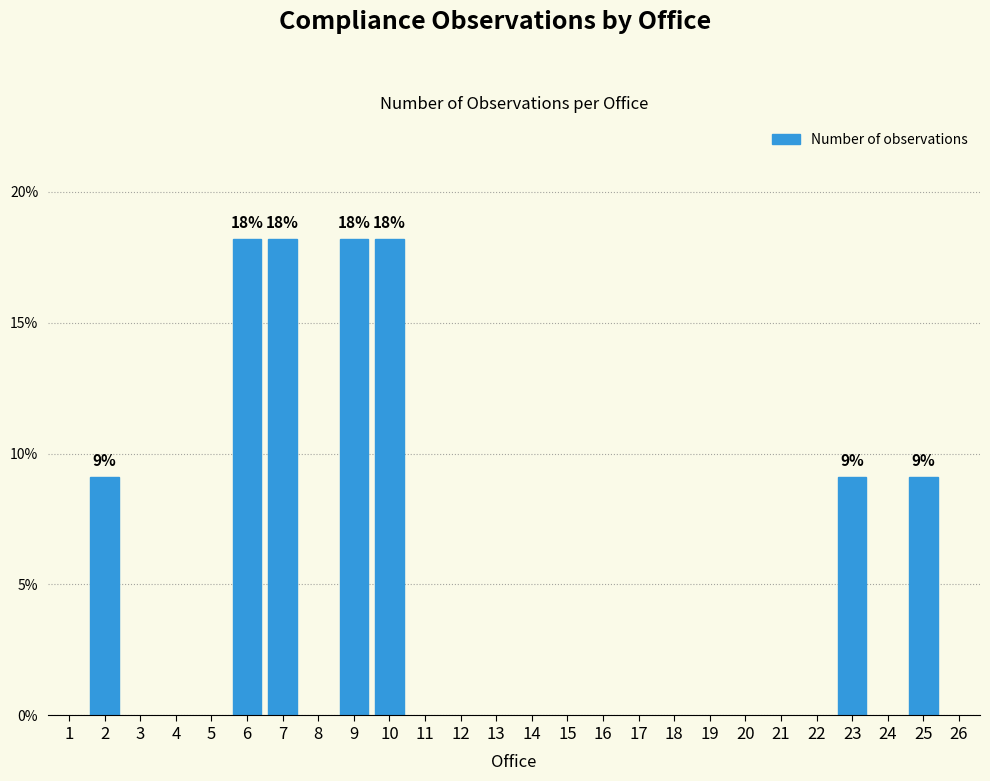

How many bars are there in total?

7